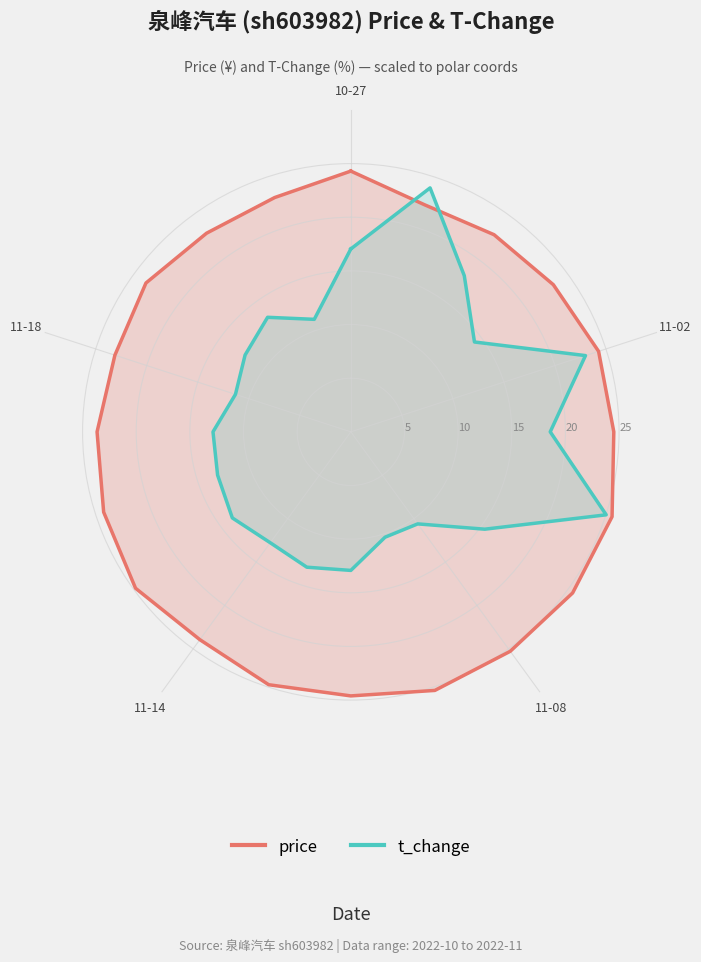

How many data points in t_change are less than 13?

8